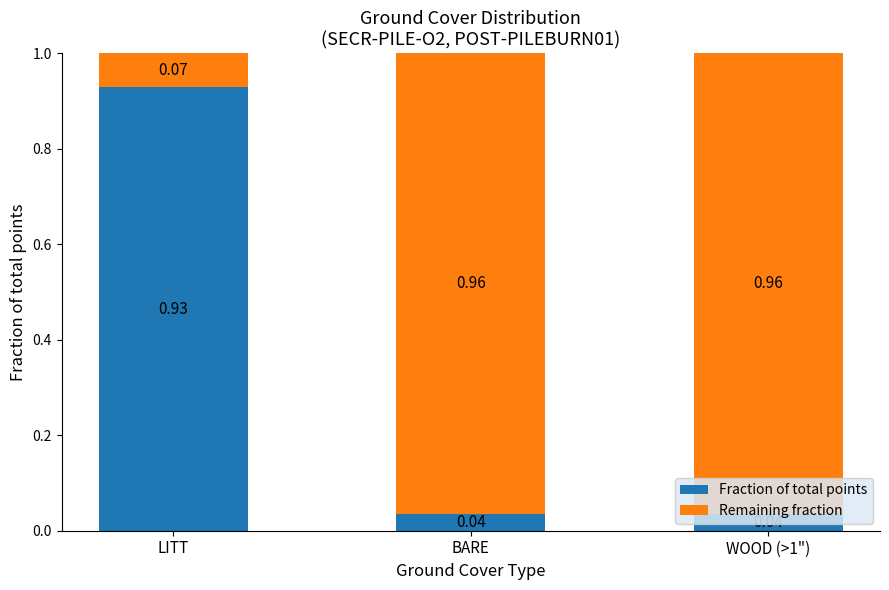

How many bars are there in total?

3